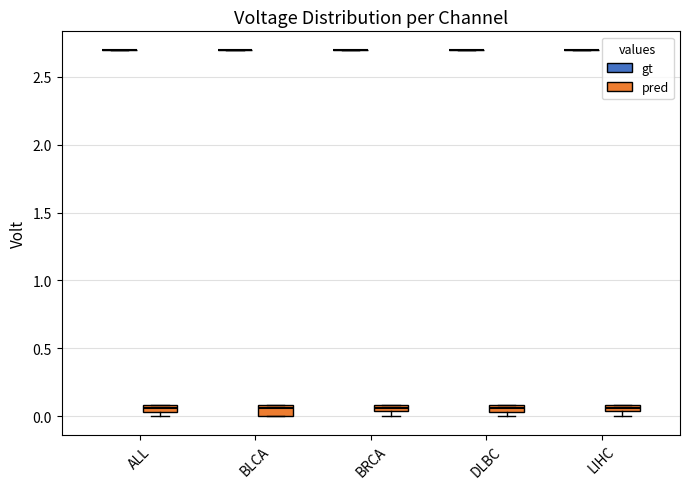

Where is the lower edge of the box for BLCA (pred) on the y-axis? The values are not printed on the chart, so give them approximately, as read against the axis.

0.00